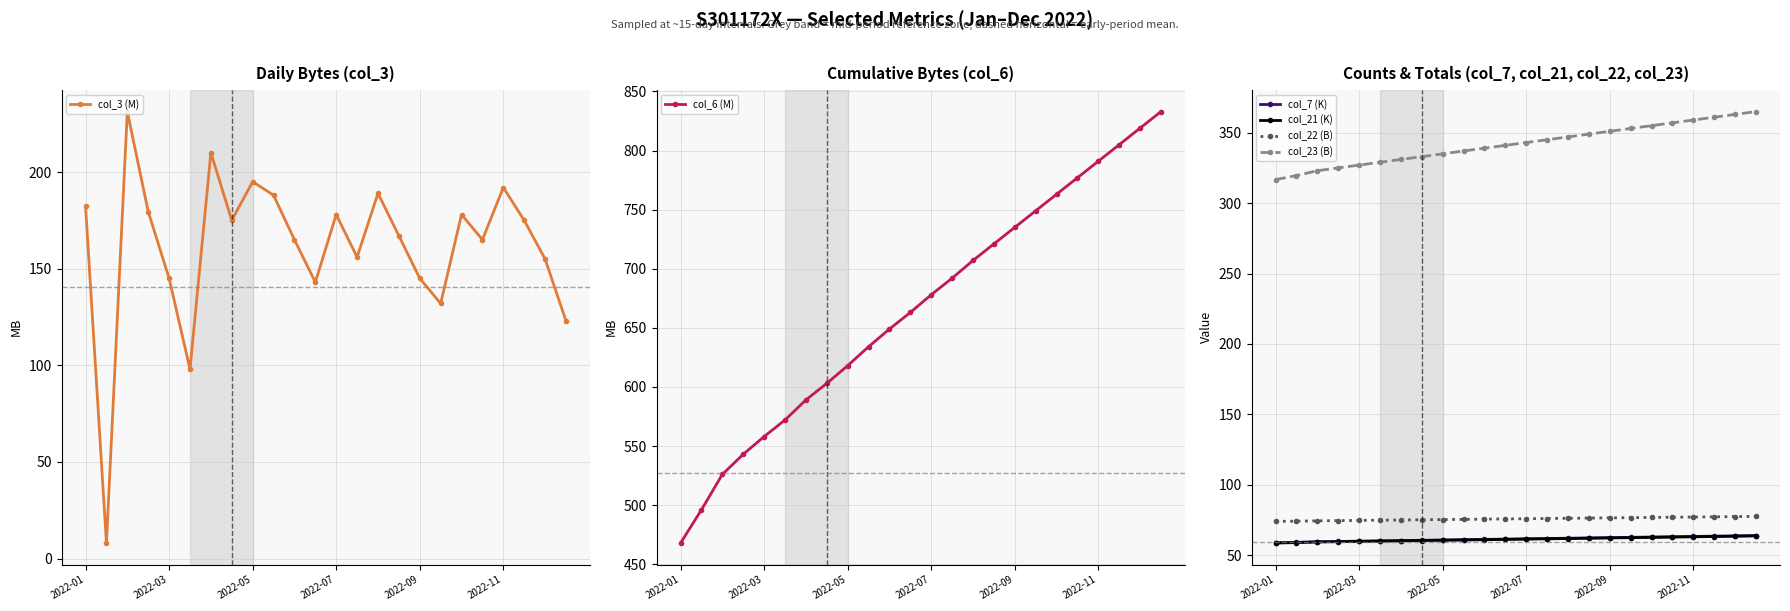

Count the number of categories in the chart.

24